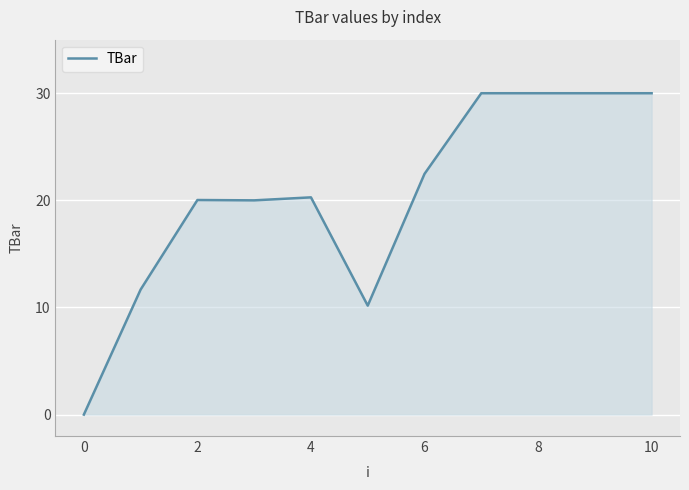

What is the difference between the maximum and minimum values?

30.0